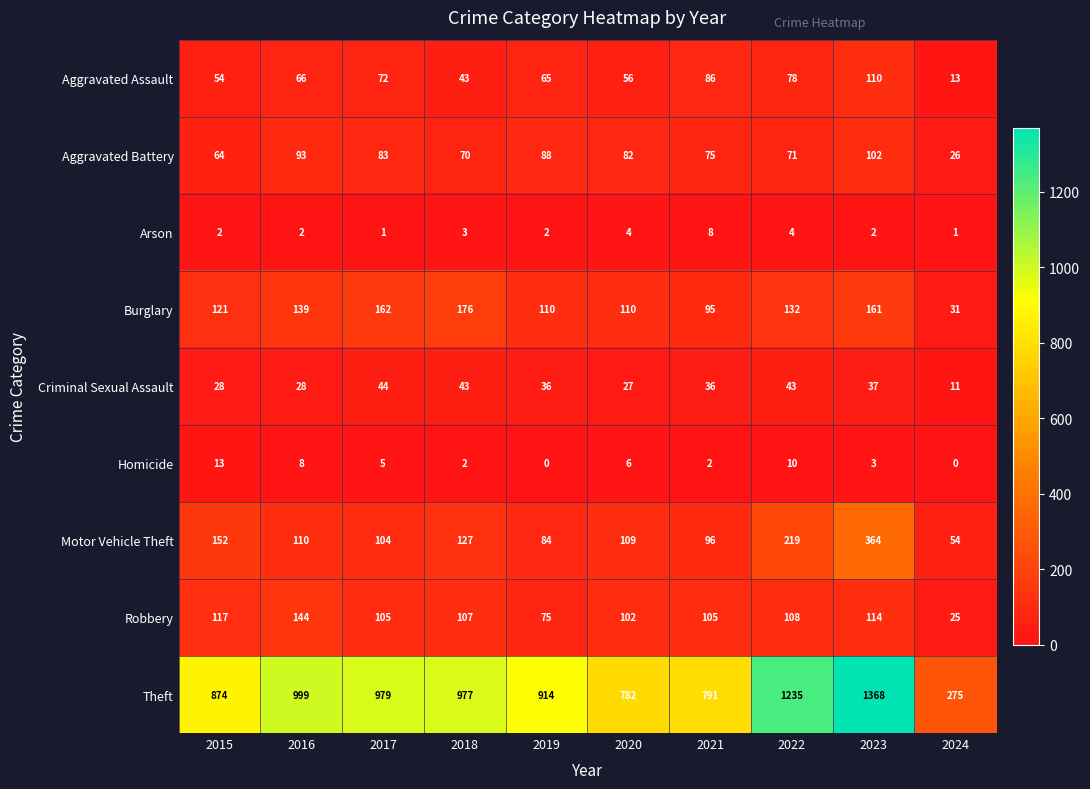

Which series has the largest total across all categories?

Theft